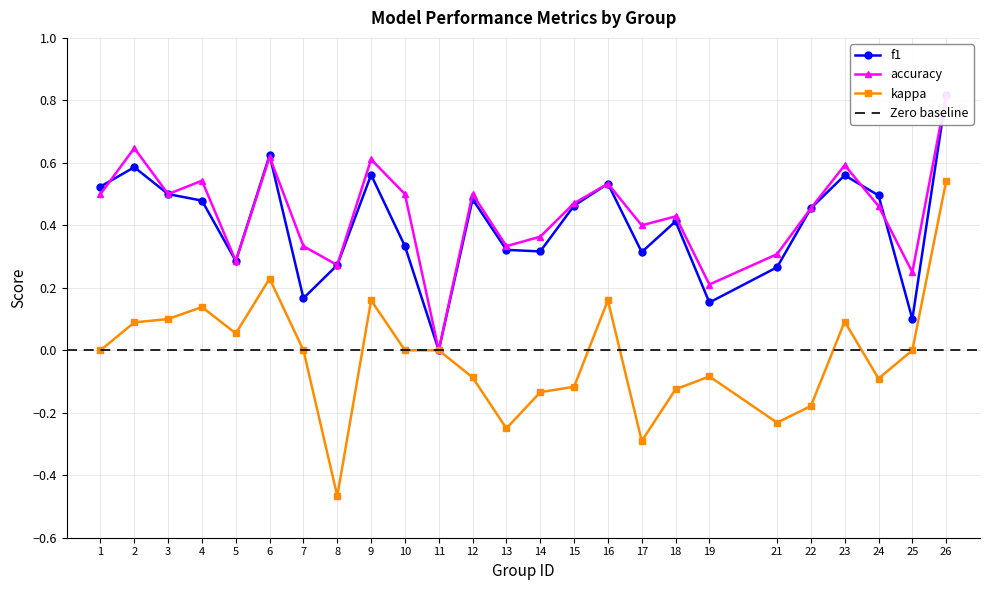

How many interior local valleys does the f1 series have?

7